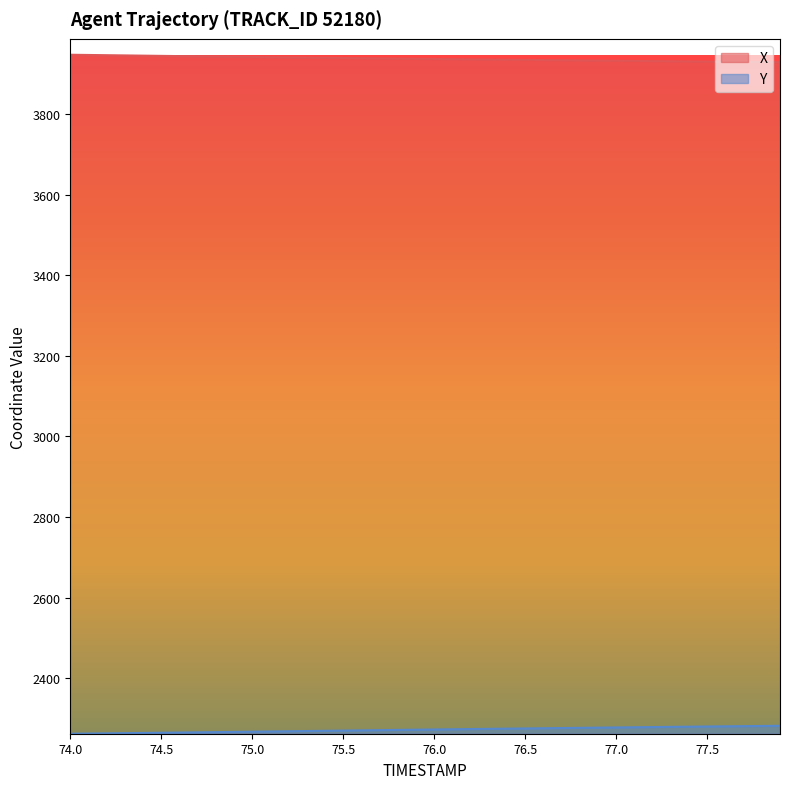

True or false: X and Y cross at least once.

False